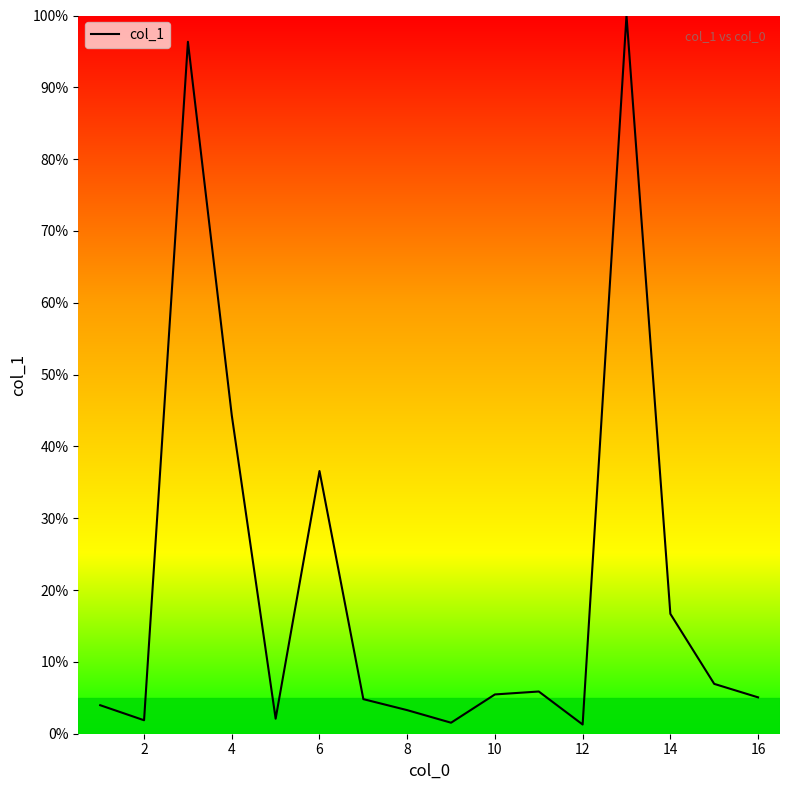

What is the greatest value displayed?

100.0